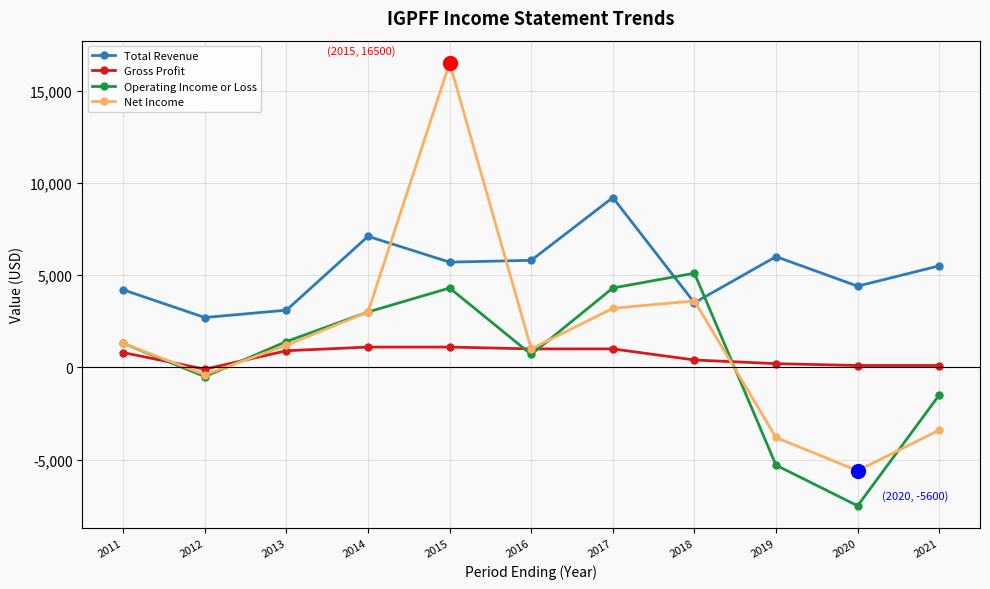

At which category does Operating Income or Loss reach its first local valley?

2012